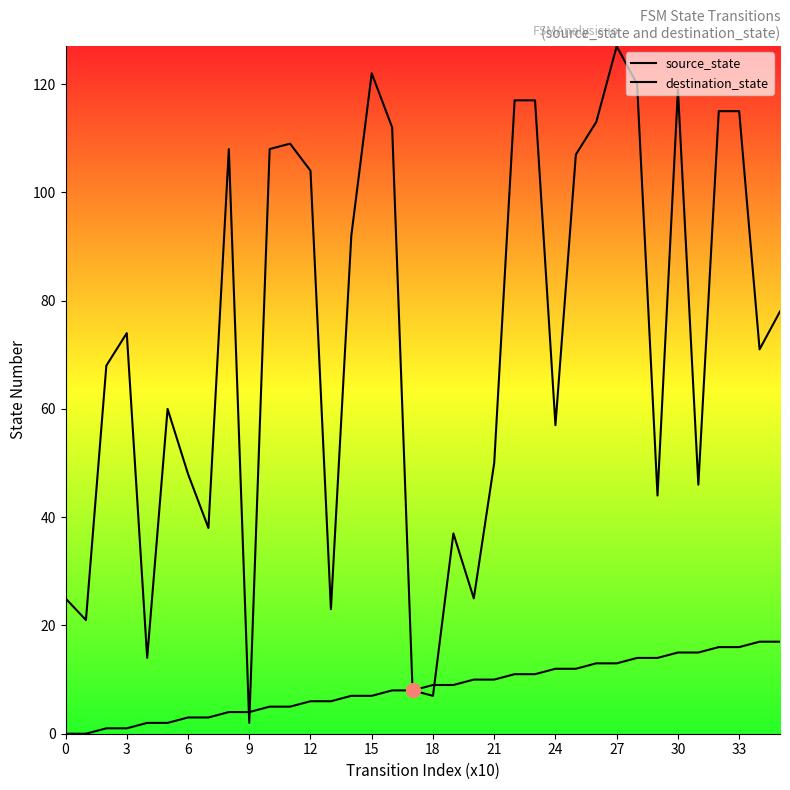

How many lines are shown in the chart?

2